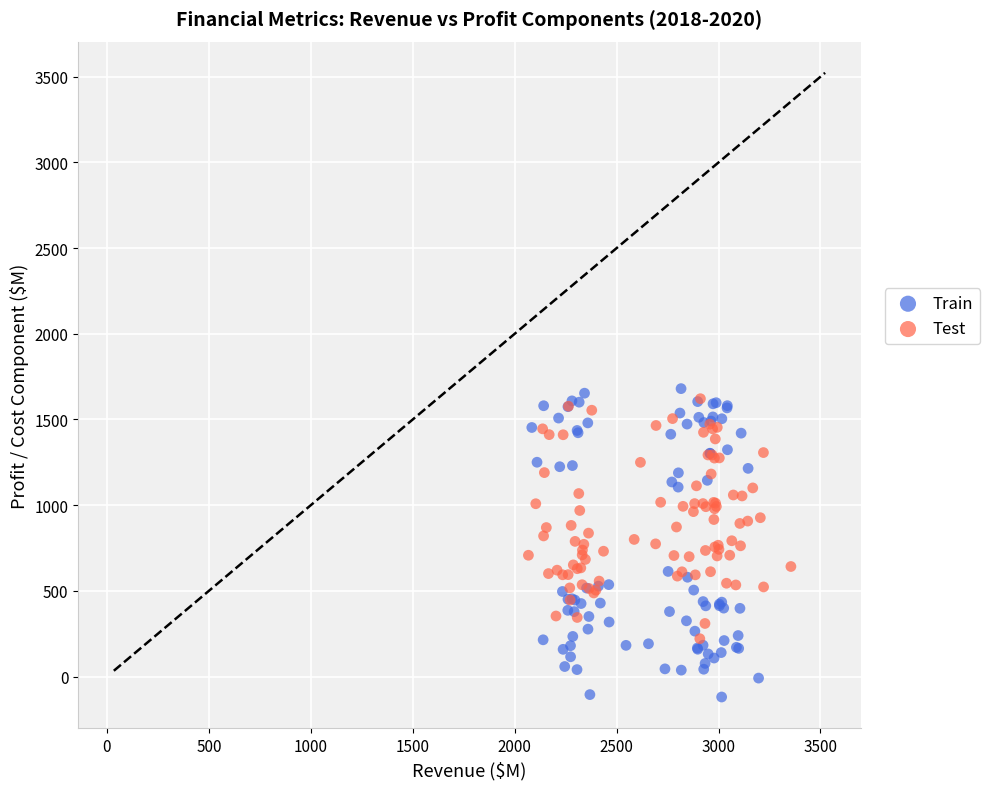

Which series has the widest spread of Y values?

Train